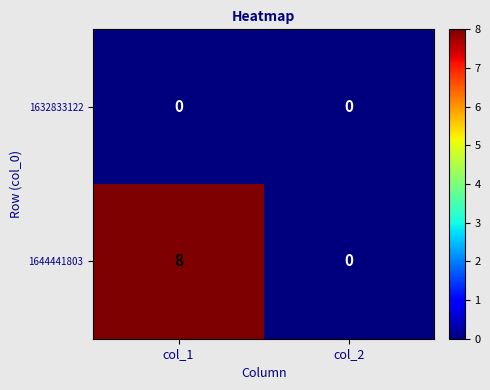

How many series are shown in this chart?

2